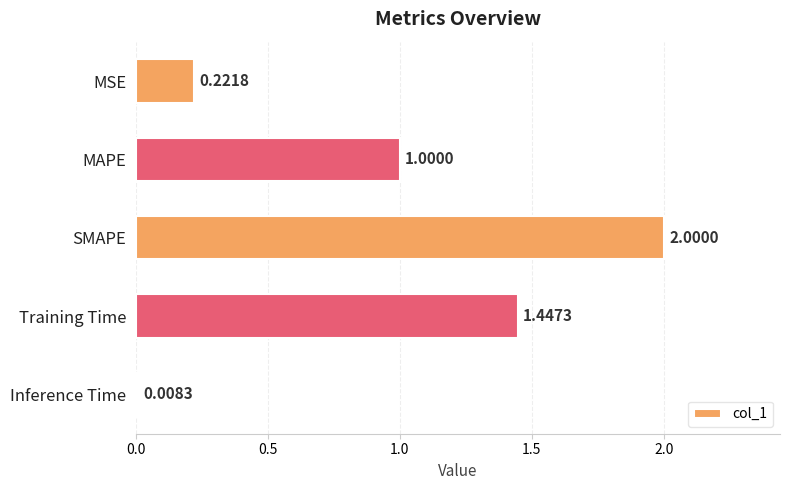

What is the label of the 4th bar from the top?

Training Time